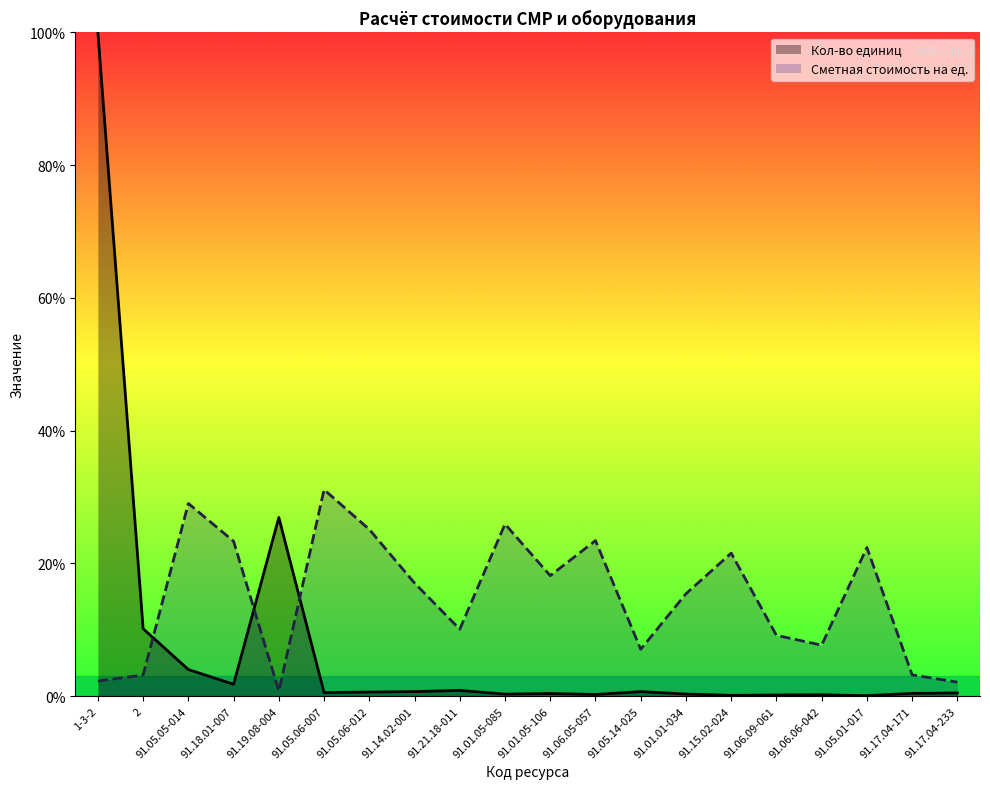

True or false: Кол-во единиц has a value of 0.7 at 91.05.14-025.

True